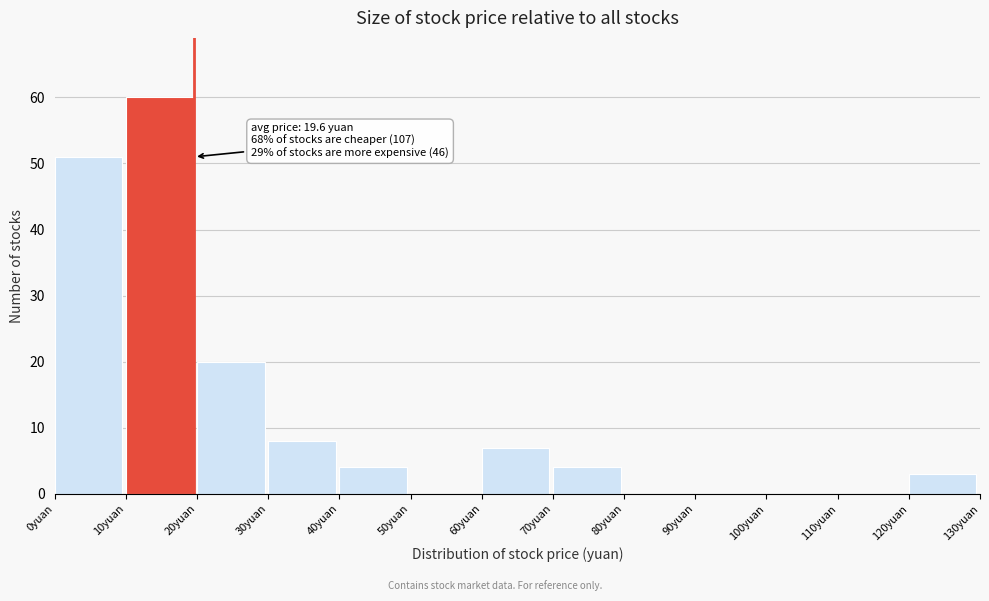

Over which range of the x-axis is the bar tallest?

10 to 20